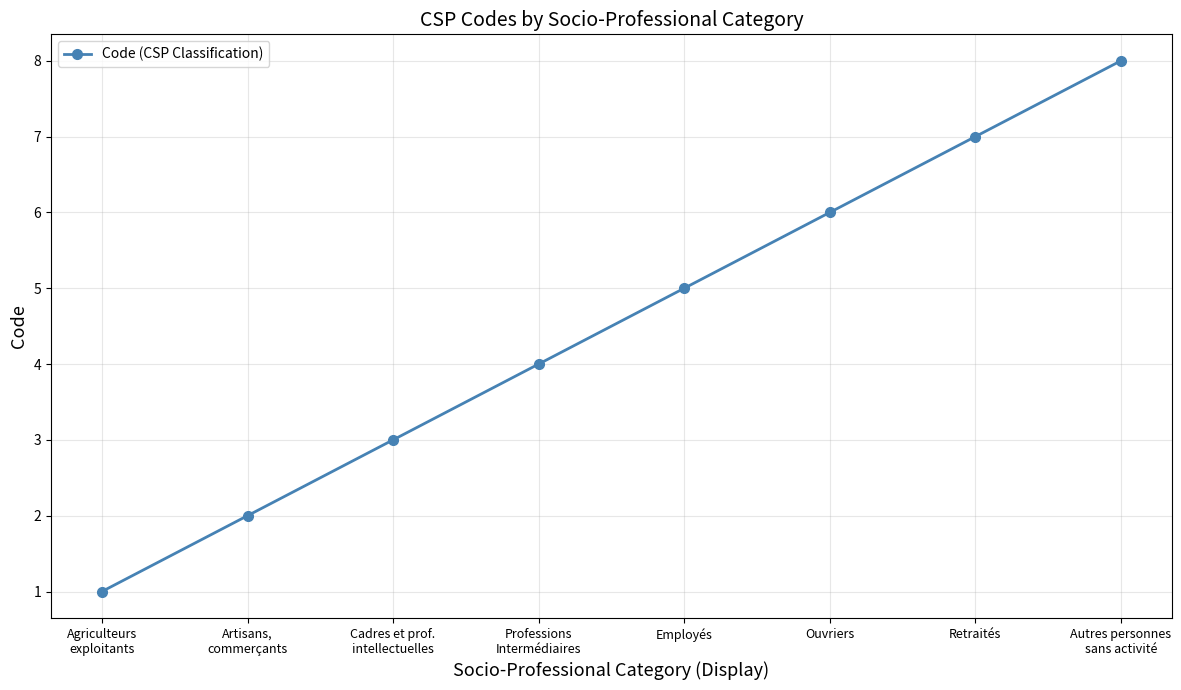

How many lines are shown in the chart?

1